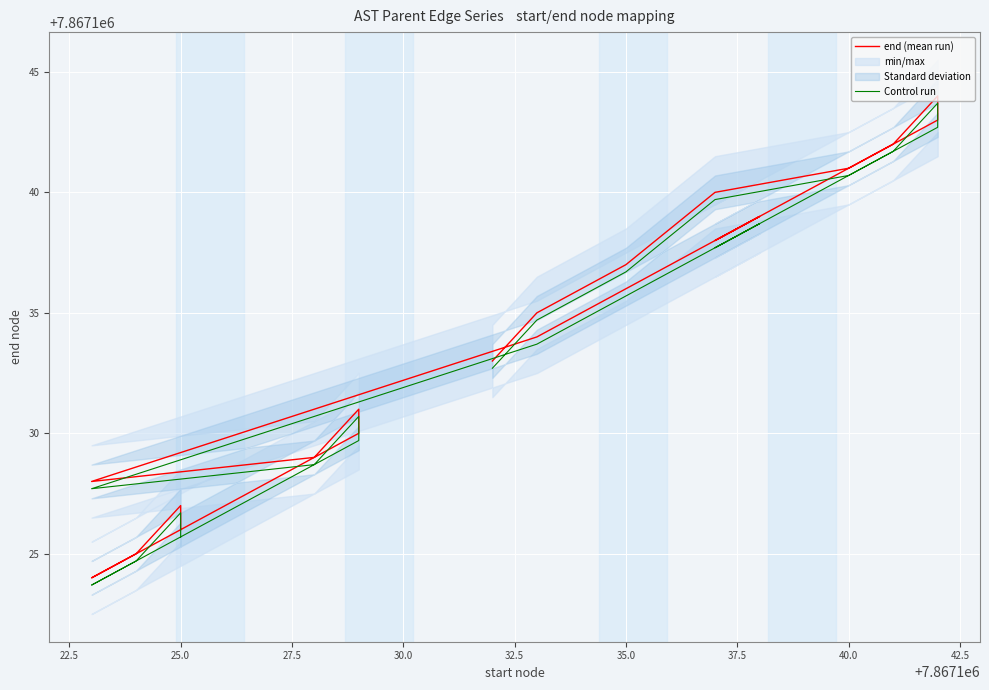

Reading left to right, what are all the values shown in this chart?

end (mean run): 7867126.0	7867127.0	7867125.0	7867124.0	7867130.0	7867131.0	7867129.0	7867128.0	7867134.0	7867136.0	7867139.0	7867138.0	7867143.0	7867144.0	7867142.0	7867141.0	7867140.0	7867137.0	7867135.0	7867133.0
Control run: 7867125.7	7867126.7	7867124.7	7867123.7	7867129.7	7867130.7	7867128.7	7867127.7	7867133.7	7867135.7	7867138.7	7867137.7	7867142.7	7867143.7	7867141.7	7867140.7	7867139.7	7867136.7	7867134.7	7867132.7